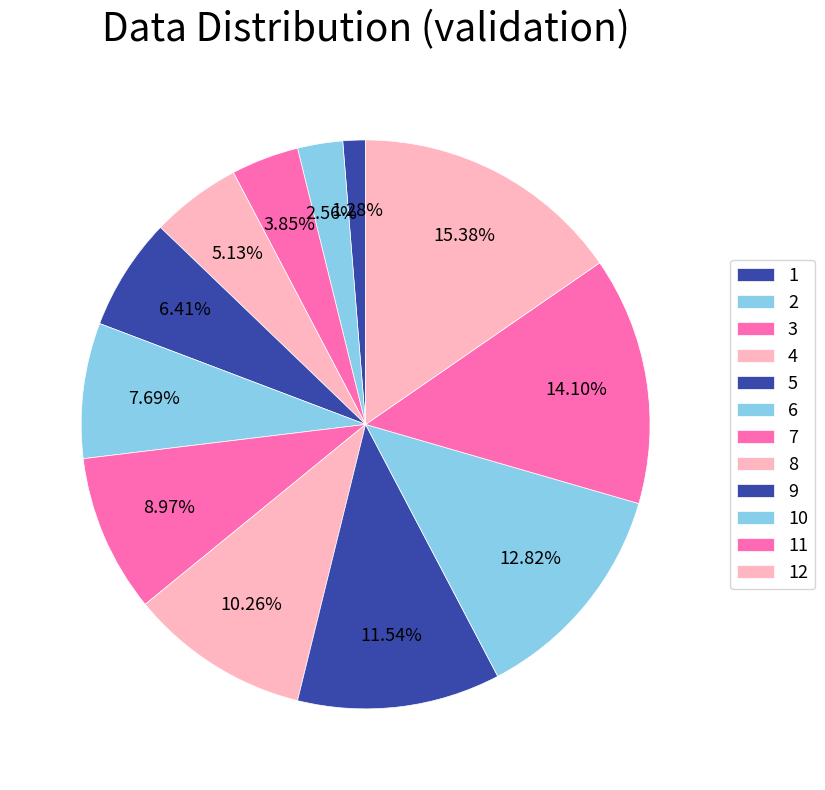

How many segments does this pie chart have?

12